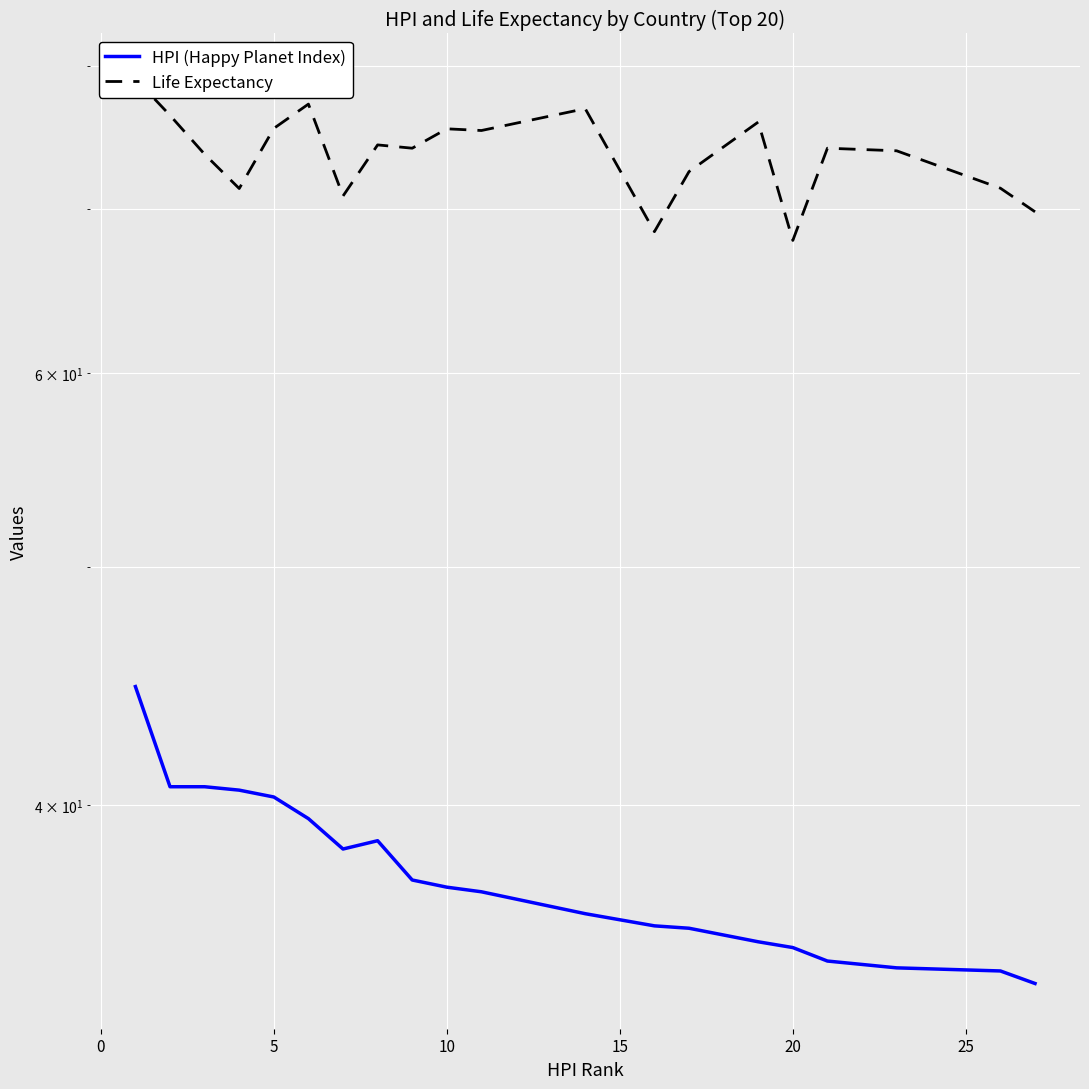

How many interior local peaks does the HPI (Happy Planet Index) series have?

1